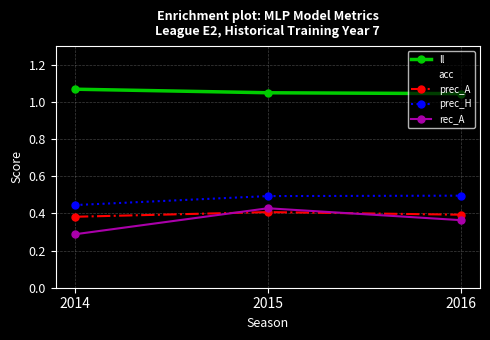

What are all the series names shown in the legend?

ll, acc, prec_A, prec_H, rec_A